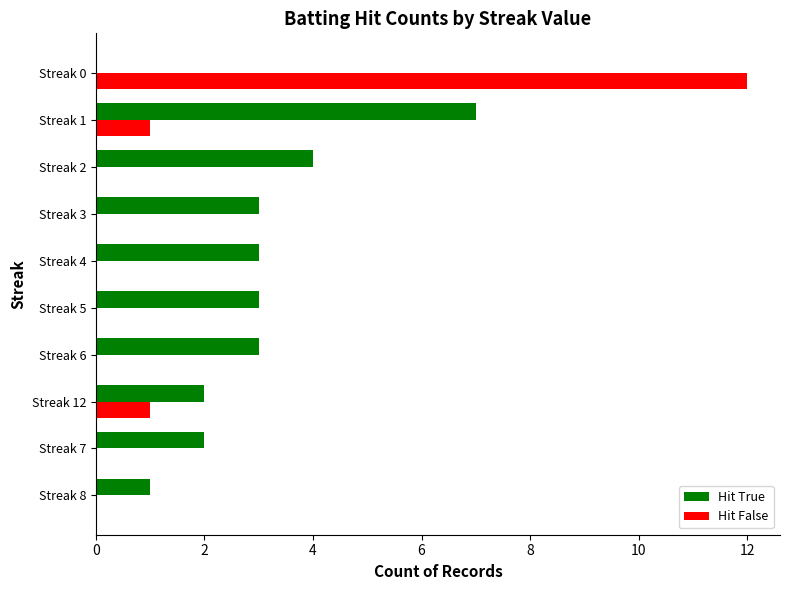

How many series are shown in this chart?

2